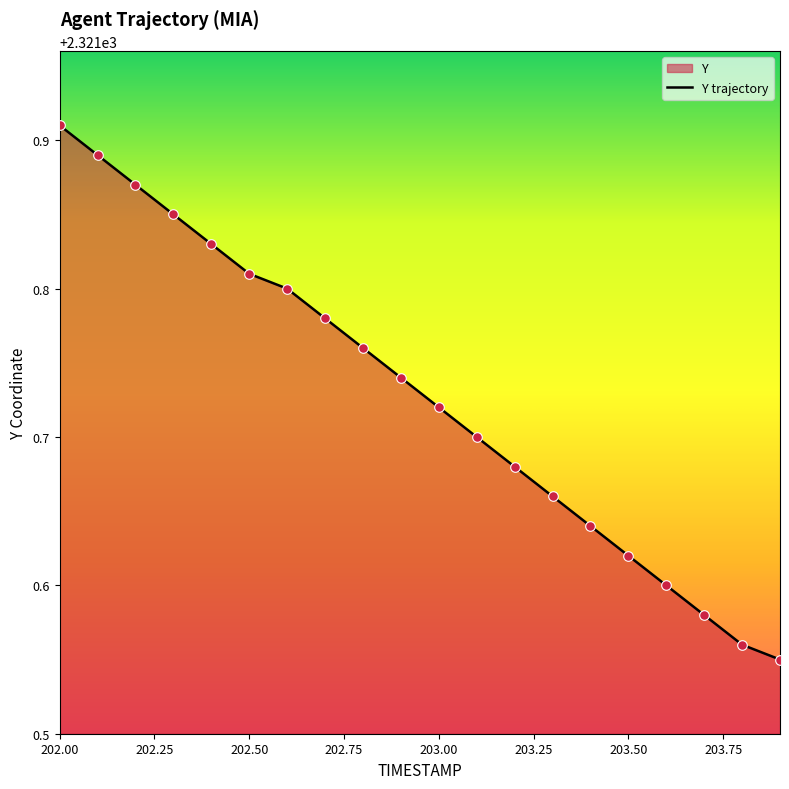

Which label corresponds to the largest value in the chart?

202.00